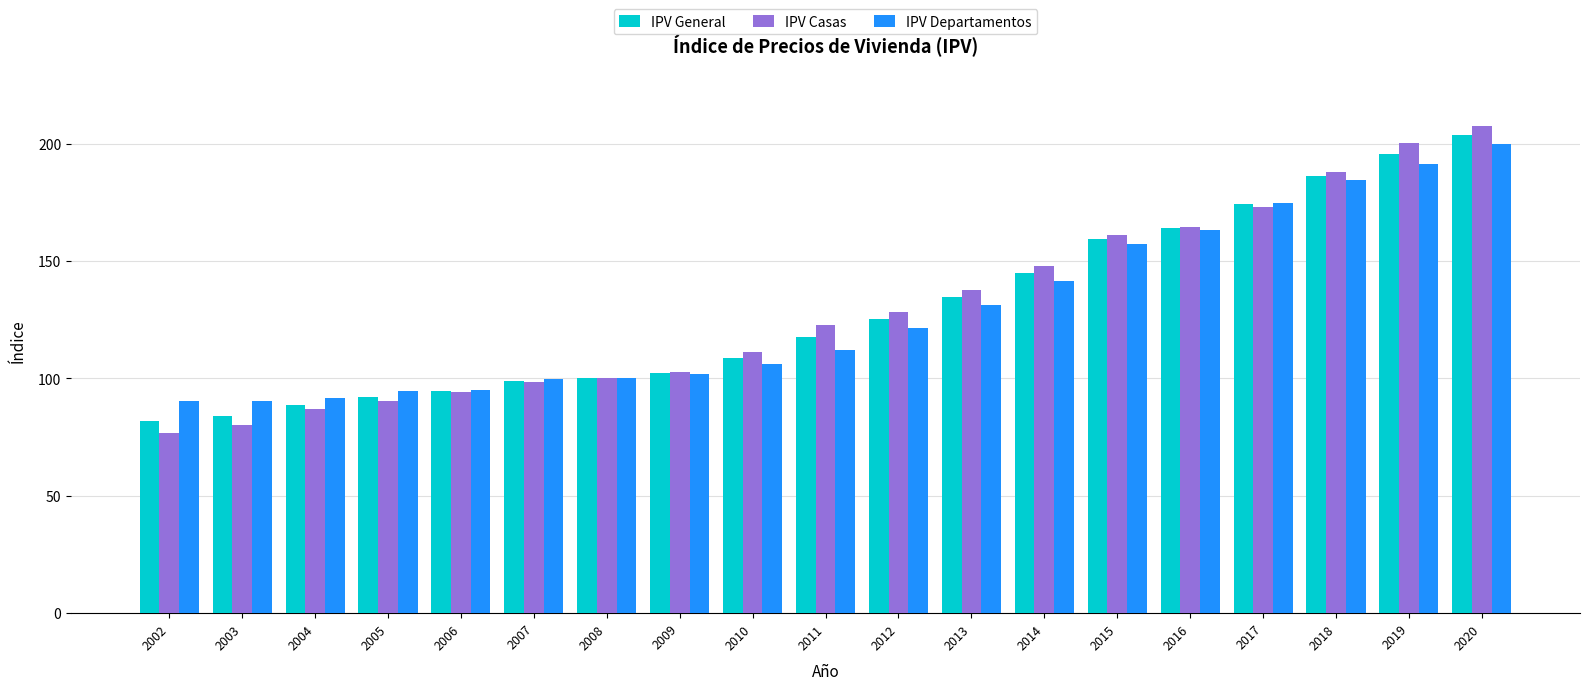

Does the chart contain stacked bars?

No